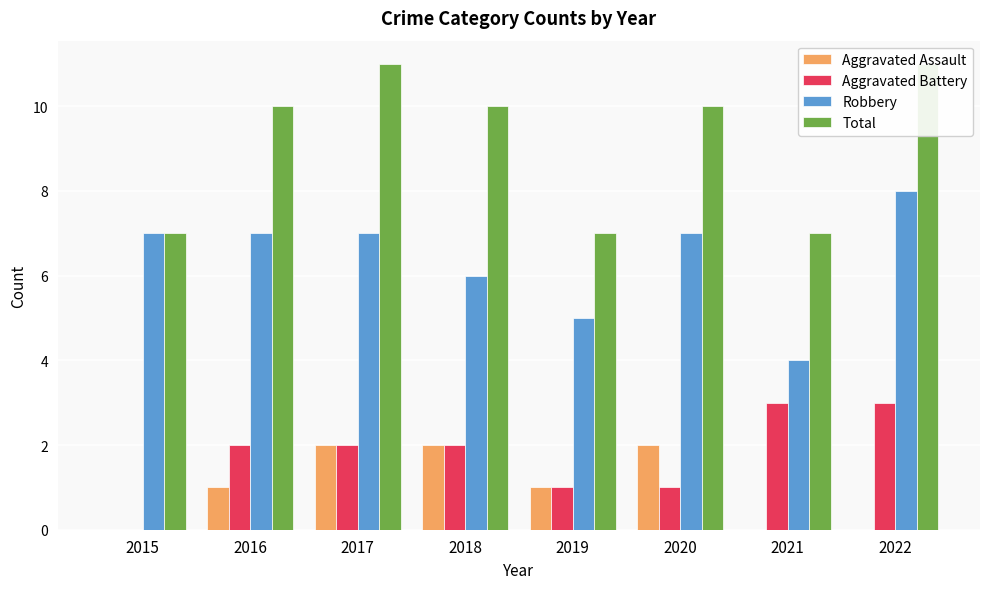

Rank the series at 2019 from lowest to highest value.

Aggravated Assault, Aggravated Battery, Robbery, Total